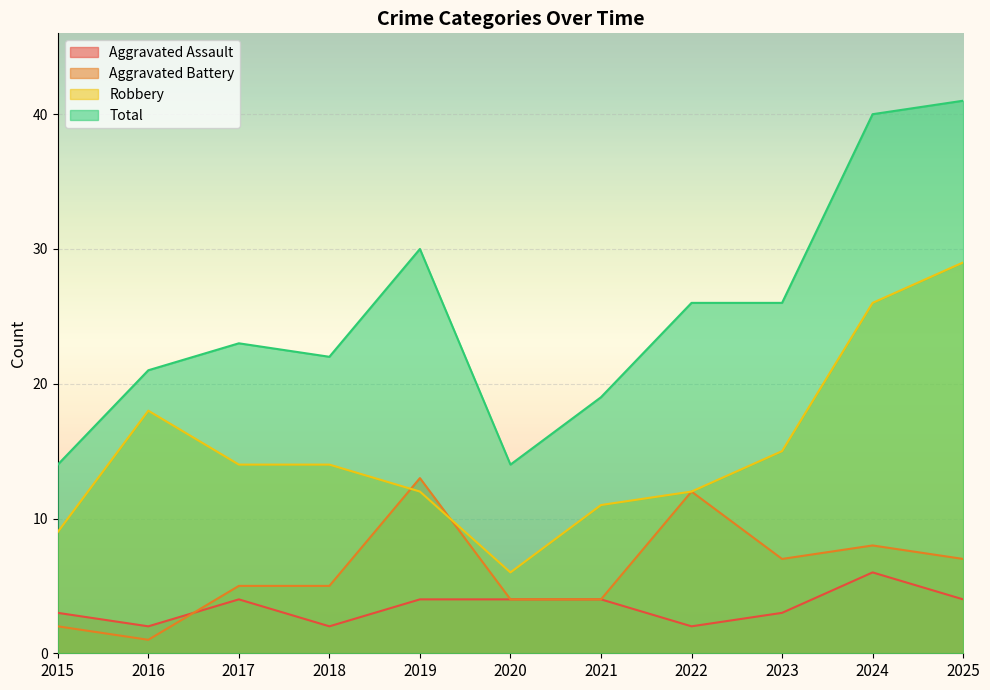

At which category does Total reach its first local valley?

2018